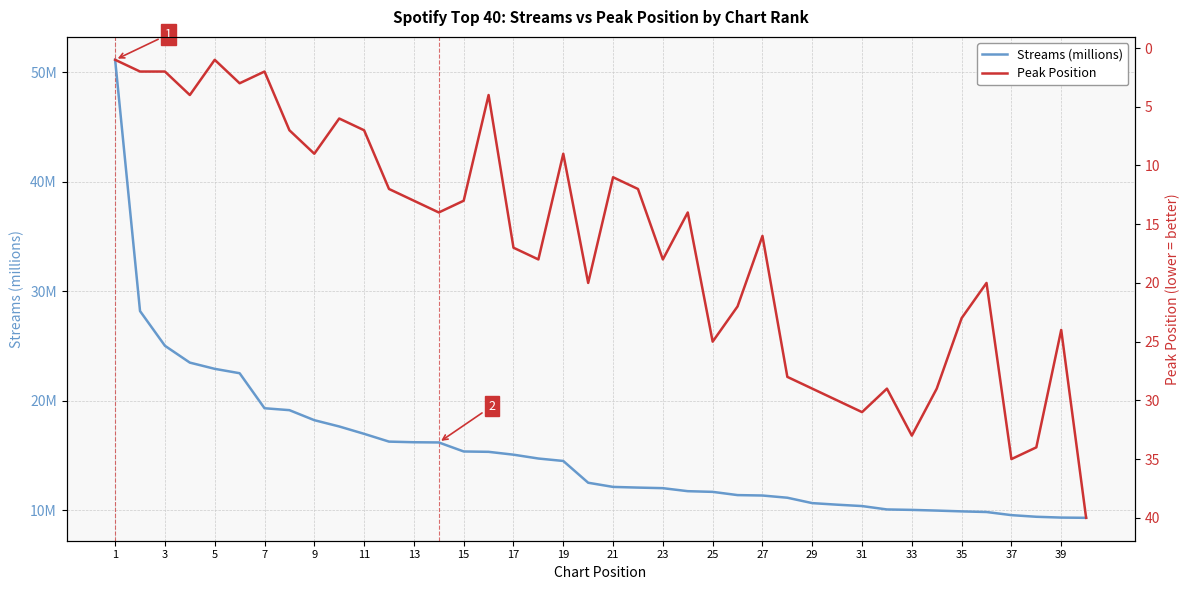

True or false: Streams (millions) has a value of 5.6 at 11.

False